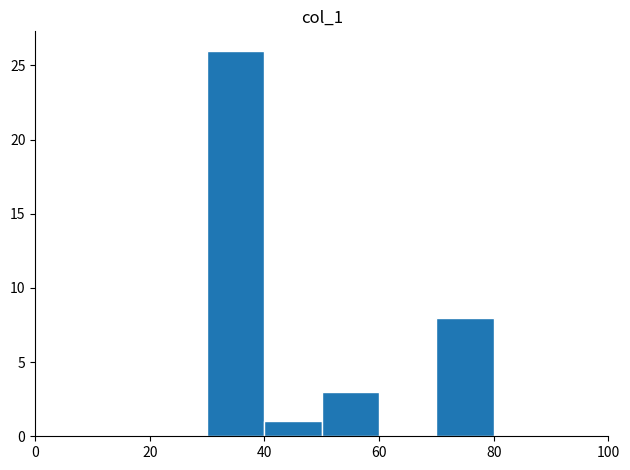

Reading left to right, transcribe this chart: for each bar, give the range it covers on the x-axis and its height. The values are not printed on the chart, so give them approximately, as read against the axis.

0 to 10: 0
10 to 20: 0
20 to 30: 0
30 to 40: 26
40 to 50: 1
50 to 60: 3
60 to 70: 0
70 to 80: 8
80 to 90: 0
90 to 100: 0